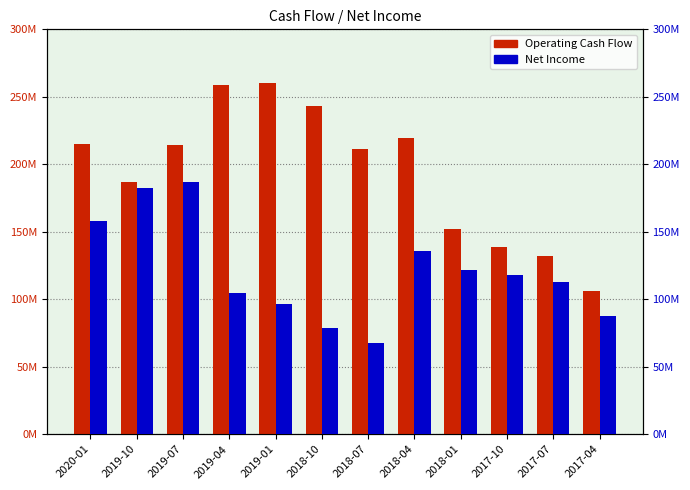

List the series in order of their overall mean, lowest first.

Net Income, Operating Cash Flow